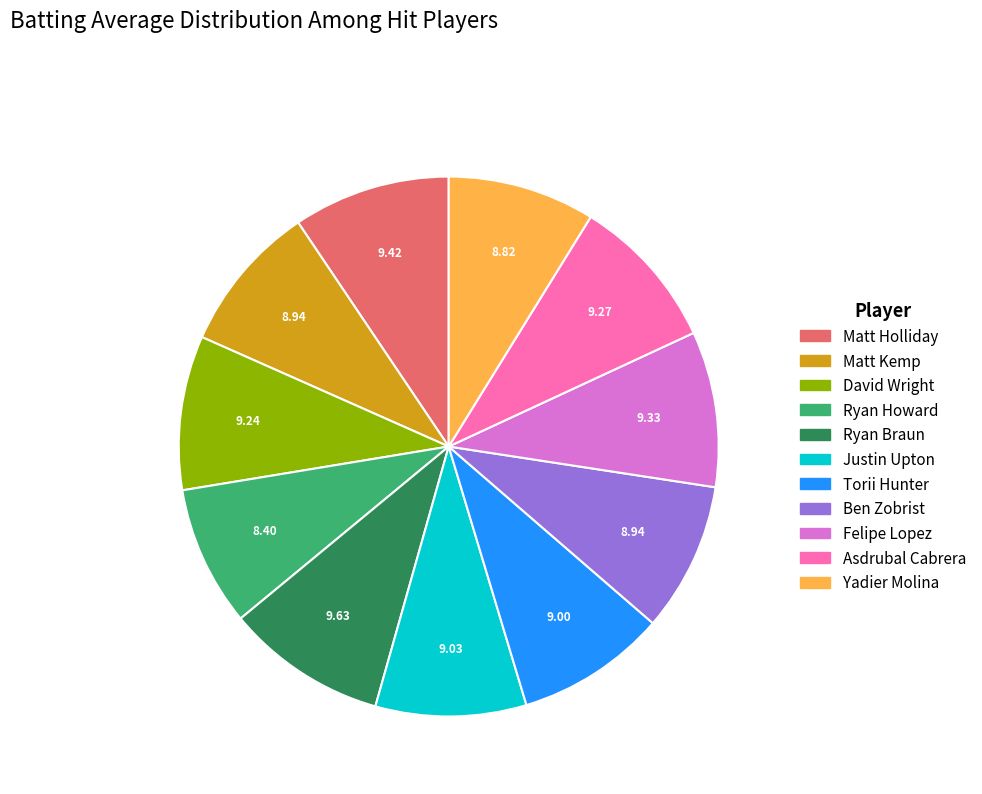

Combined, do Ryan Braun and Matt Kemp account for over 50%?

No